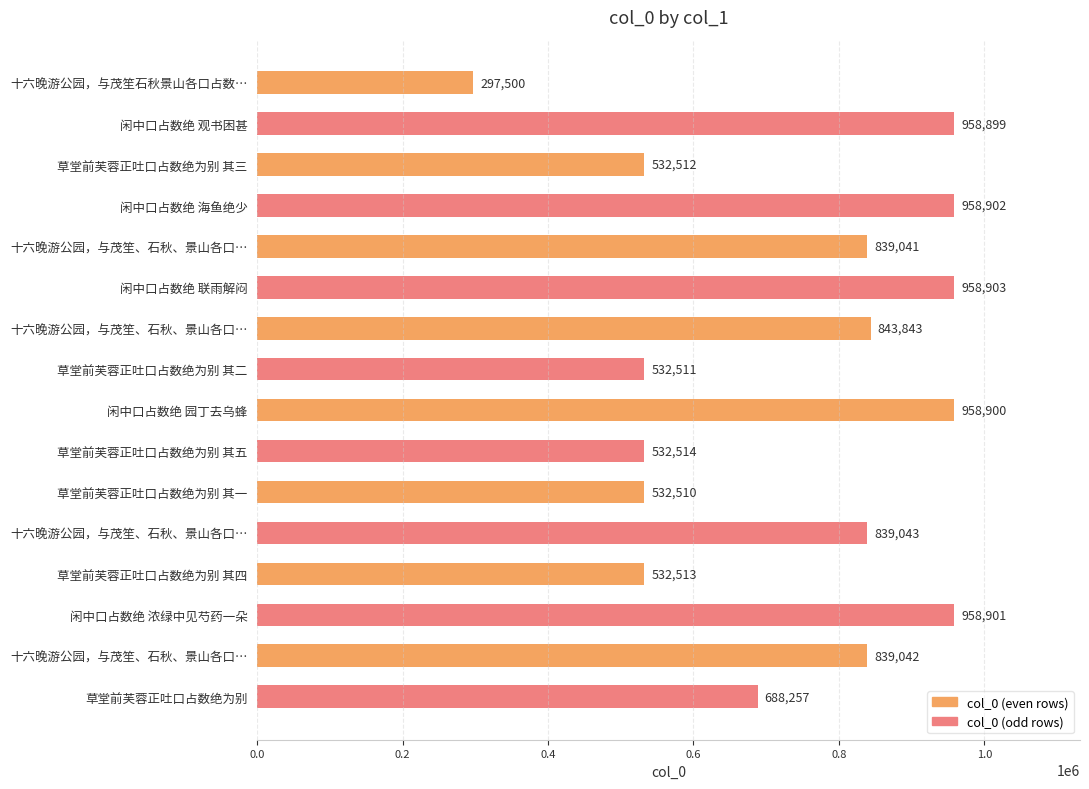

Are the bars horizontal?

Yes